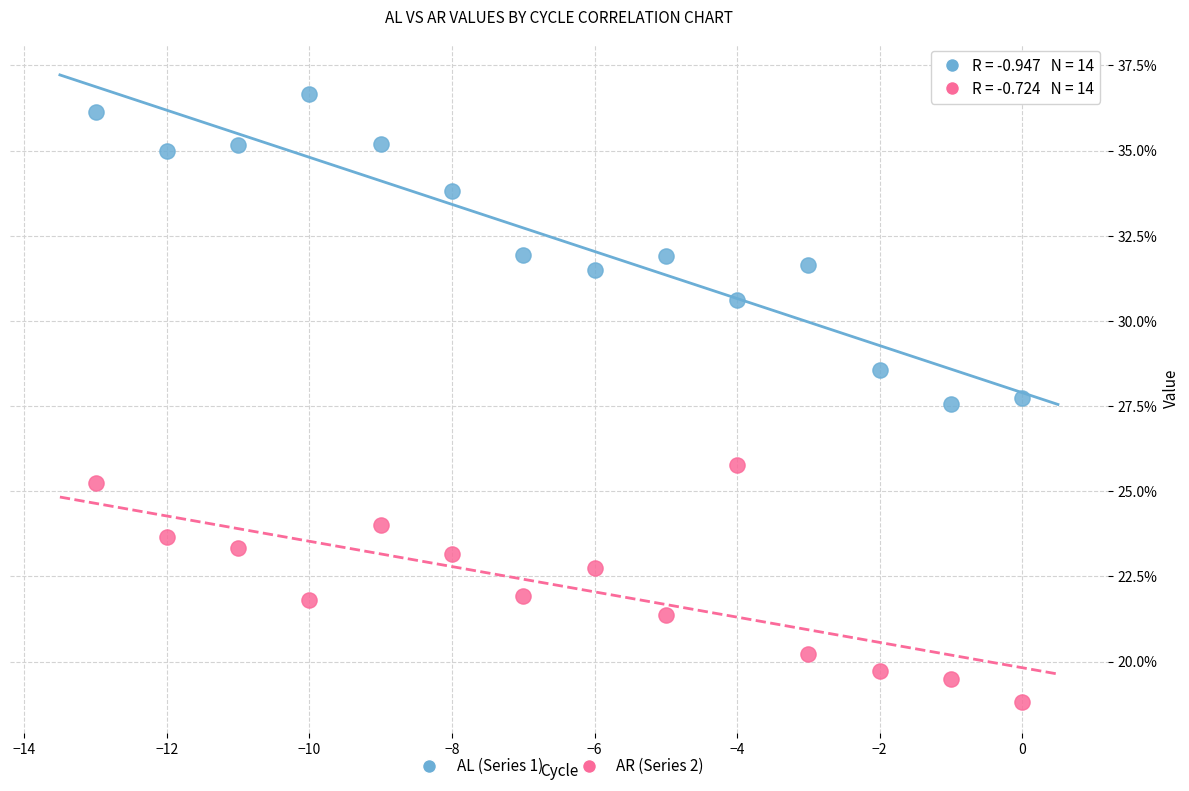

Which series contains the highest Y value?

AL (Series 1)